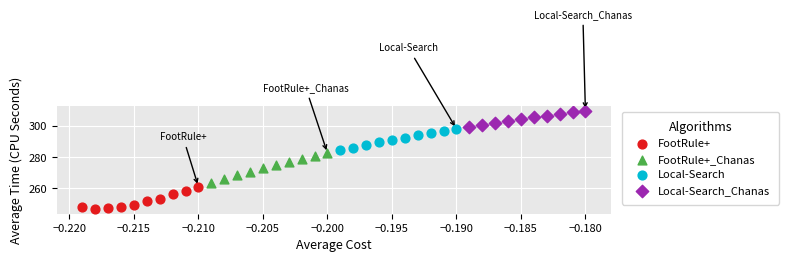

Which series reaches the minimum Y coordinate?

FootRule+